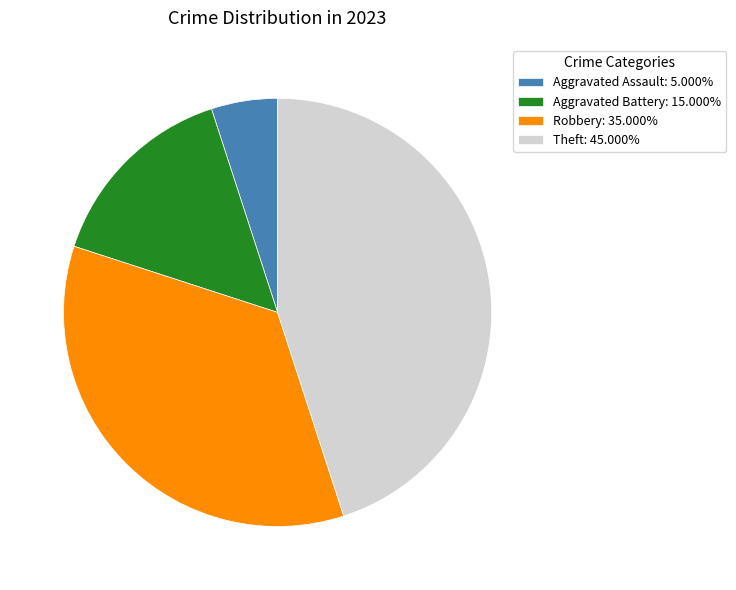

Approximately how many times larger is the value at Aggravated Battery: 15.000% compared to Theft: 45.000%?

0.3